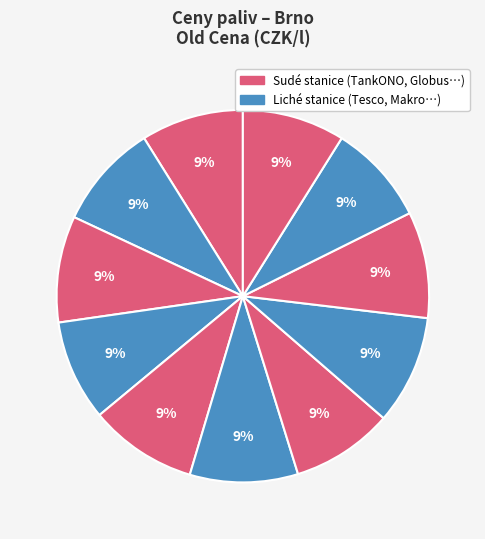

How many segments does this pie chart have?

11